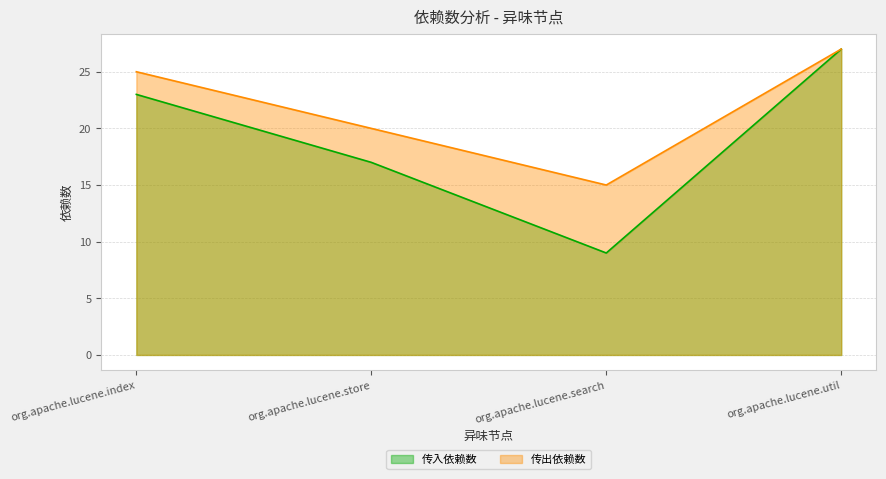

The value of 传出依赖数 at org.apache.lucene.util is 27. True or false?

True